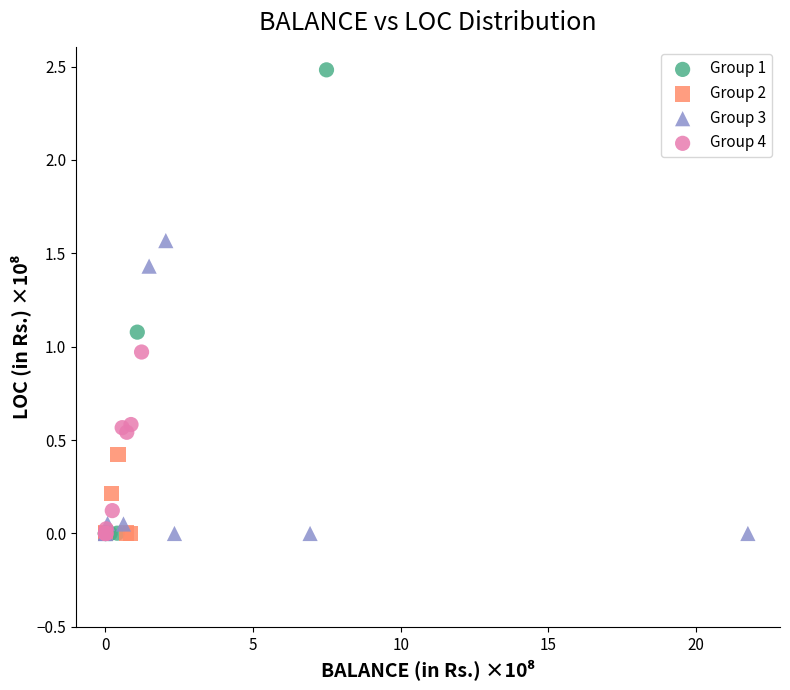

Which series has the largest Y range (max minus min)?

Group 1